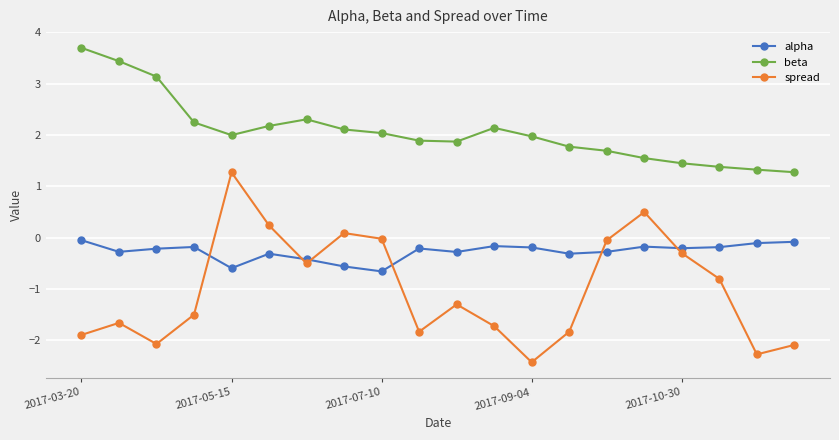

Which series has the widest spread of values?

spread